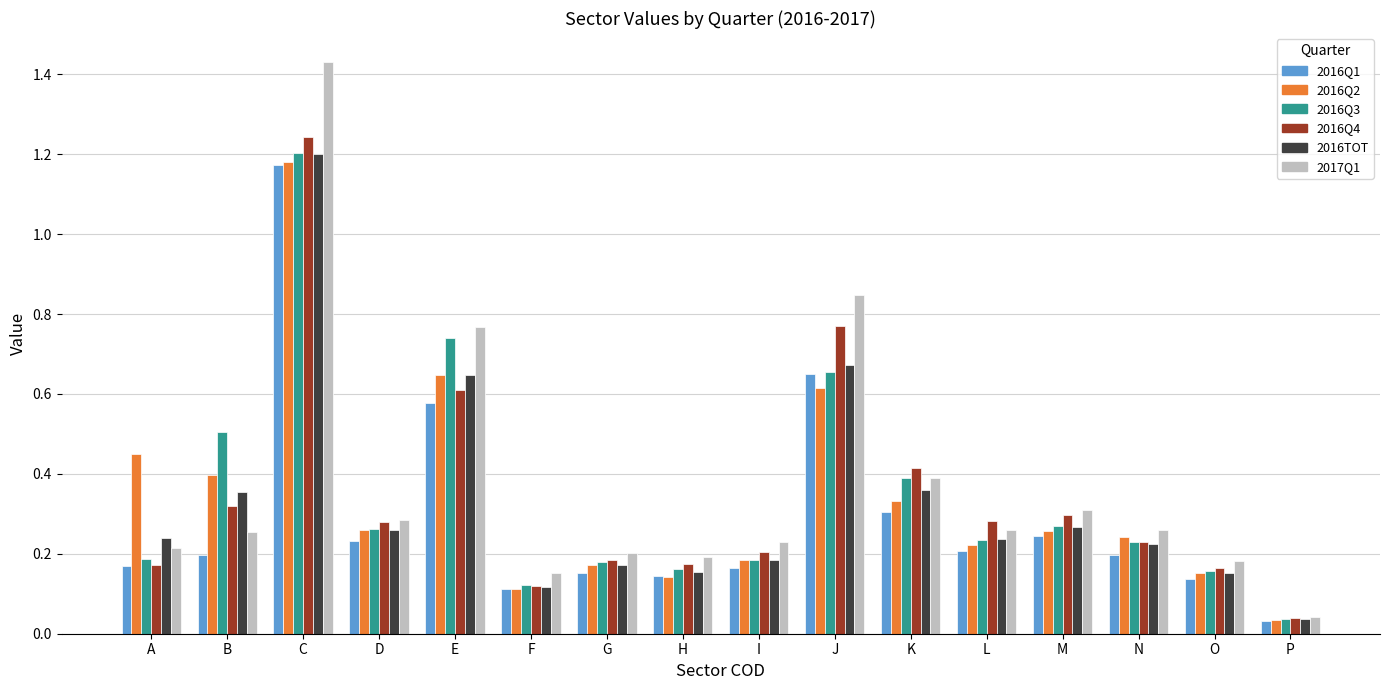

What is the sum of all 2016TOT values?

5.3